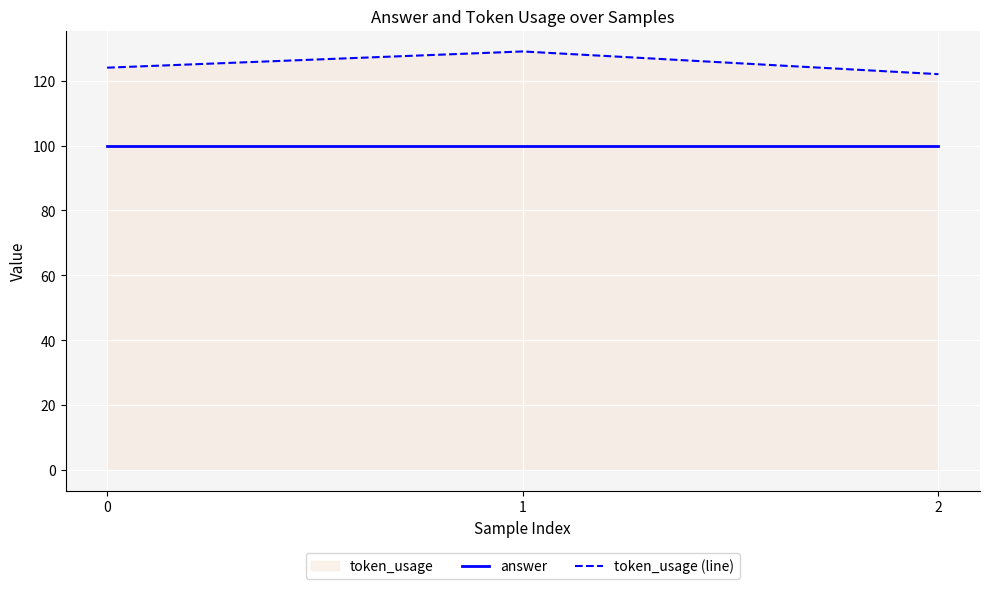

Reading right to left, what are all the values shown in this chart?

answer: 2=100	1=100	0=100
token_usage (line): 2=122	1=129	0=124